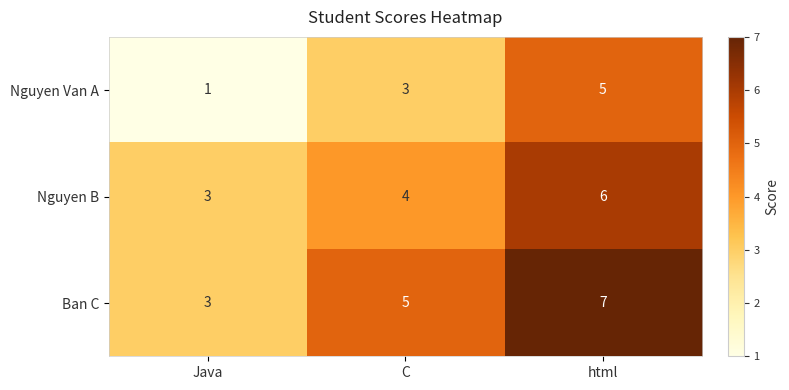

List the series in order of their overall mean, highest first.

Ban C, Nguyen B, Nguyen Van A